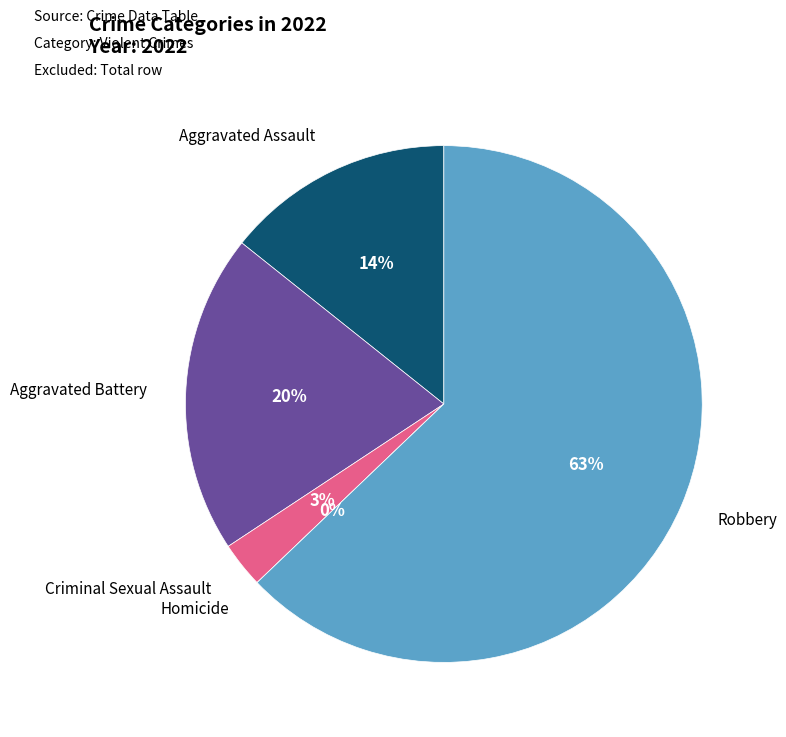

What is the total percentage of Aggravated Assault and Robbery?

77.1%